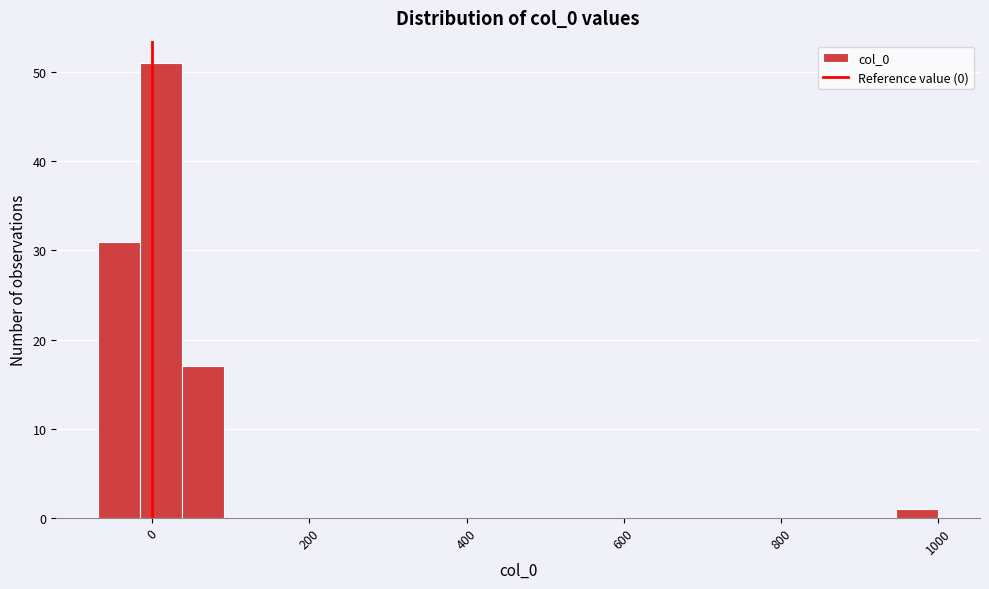

Around what value on the x-axis is the tallest bar? Give the approximate position of its centre, as read against the axis.

20